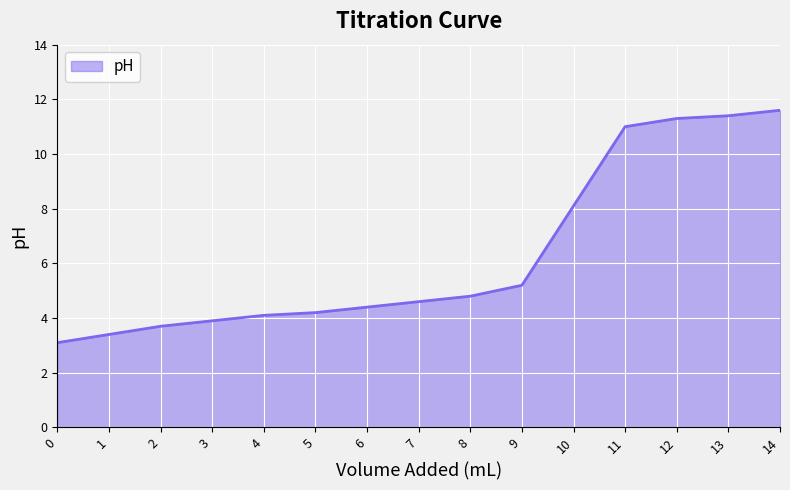

Approximately how many times larger is the value at 0 compared to 7?

0.7